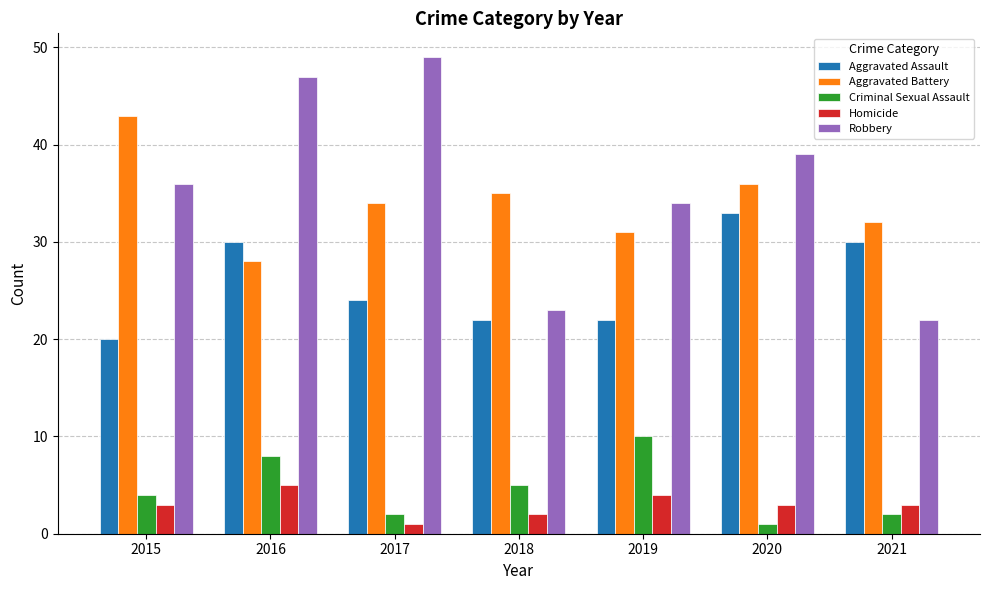

What is the greatest value displayed?

49